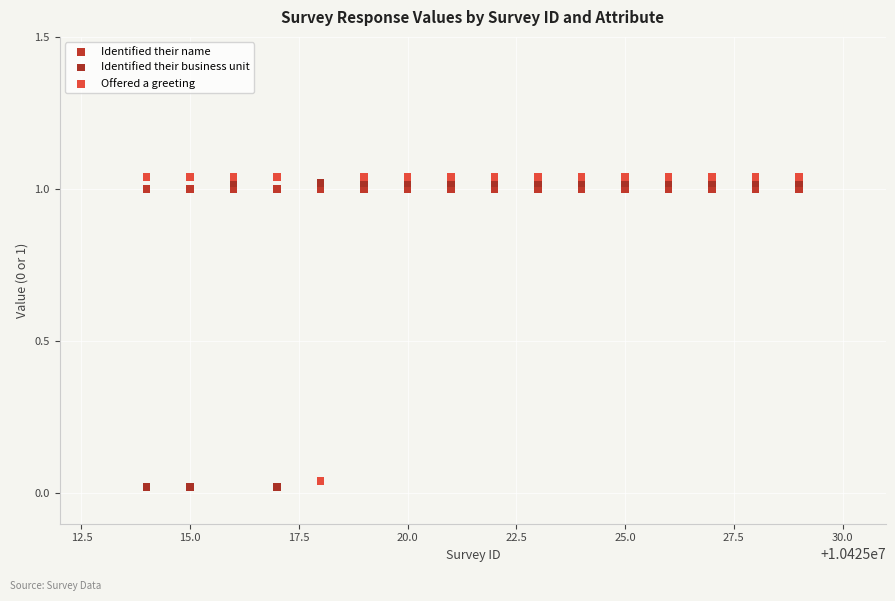

Which series reaches the maximum Y coordinate?

Offered a greeting